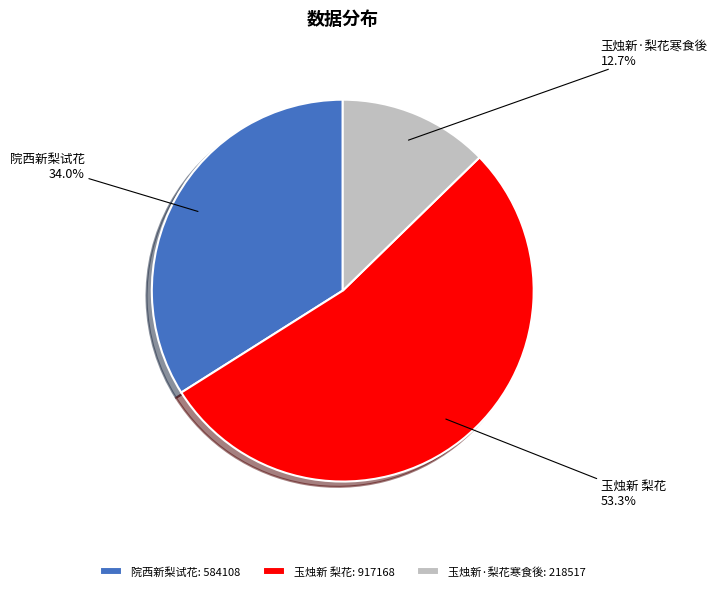

Combined, what portion of the pie is 玉烛新·梨花寒食後 and 院西新梨试花?

46.7%